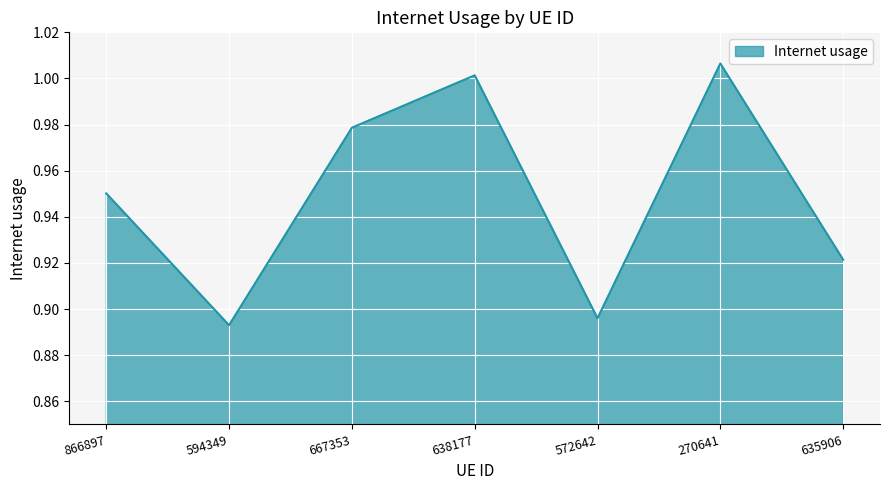

The value at 572642 is 0.6. True or false?

False